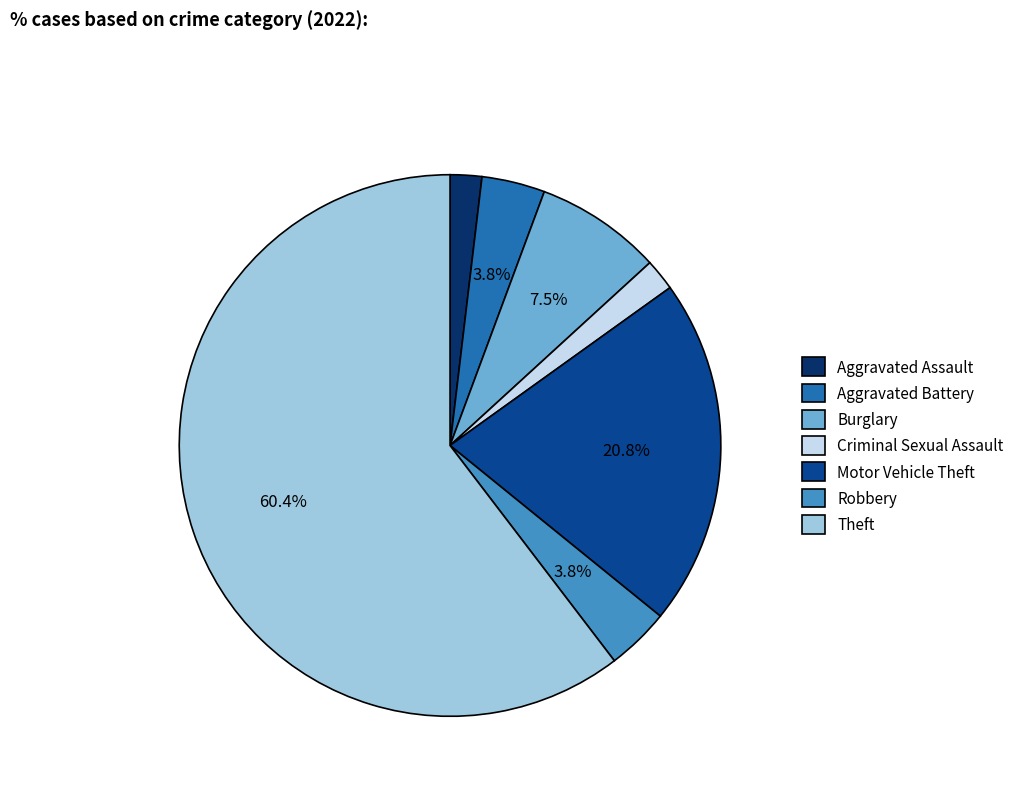

How many segments does this pie chart have?

7